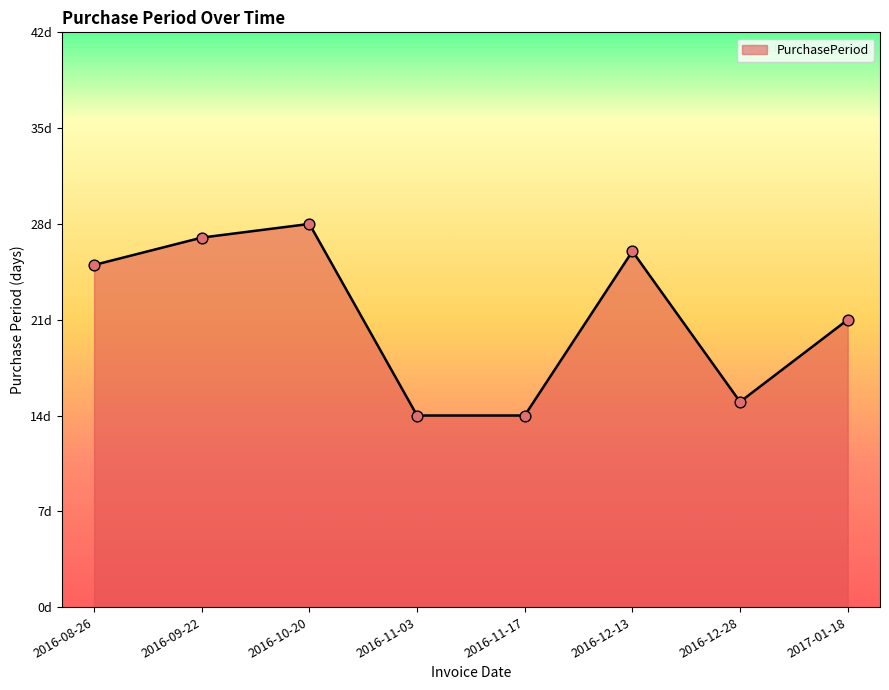

Between 2016-10-20 and 2016-12-13, which is larger?

2016-10-20